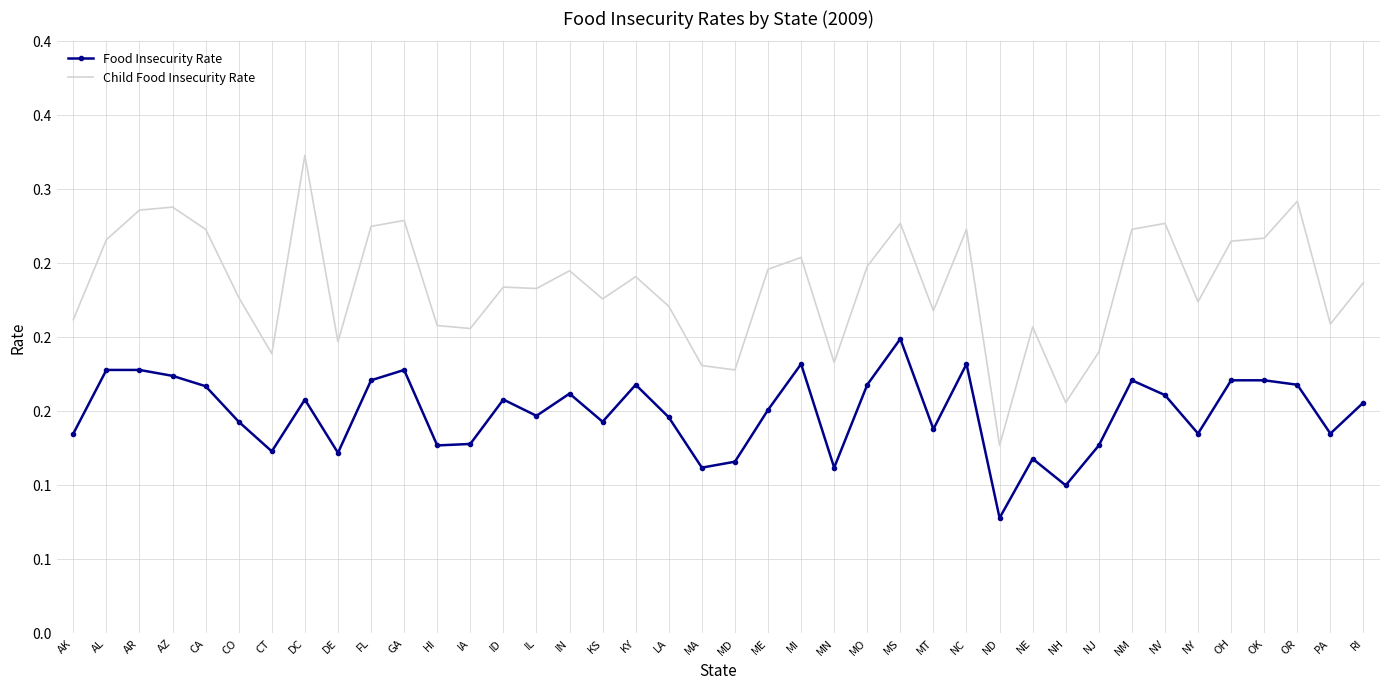

What is the spread (max minus min) of values at PA?

0.1